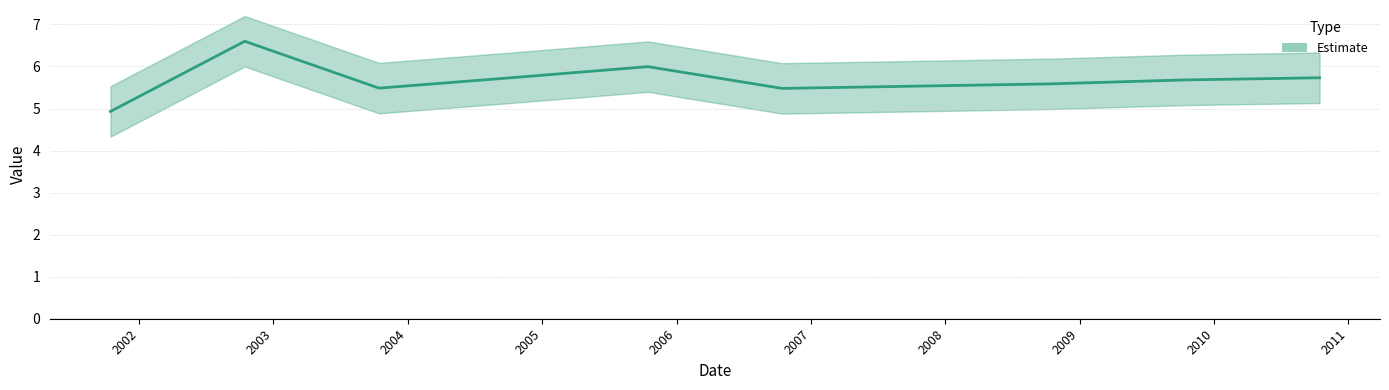

What is the value of the 6th point from the left?

5.5